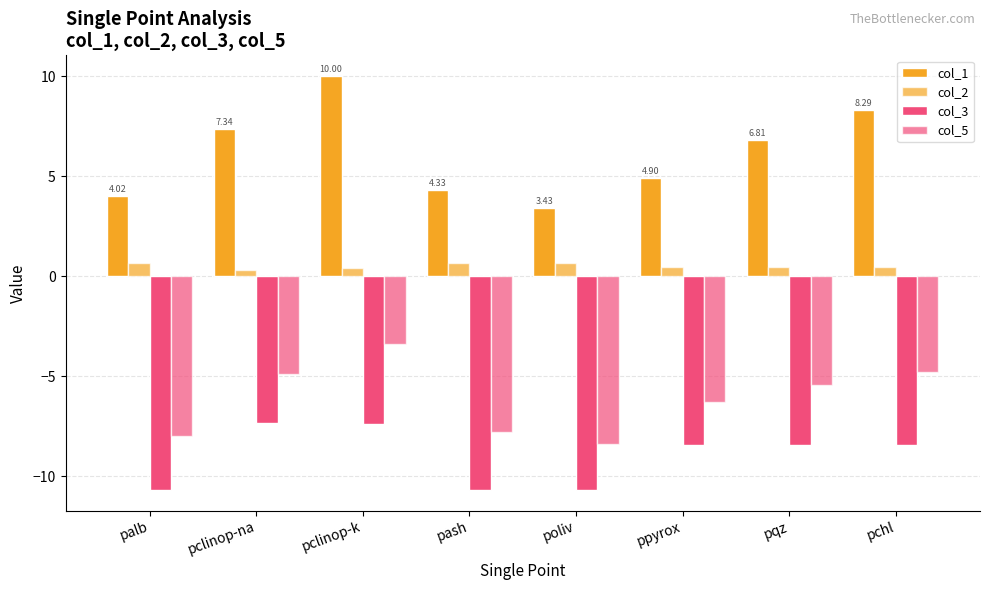

How many groups of bars are there?

8